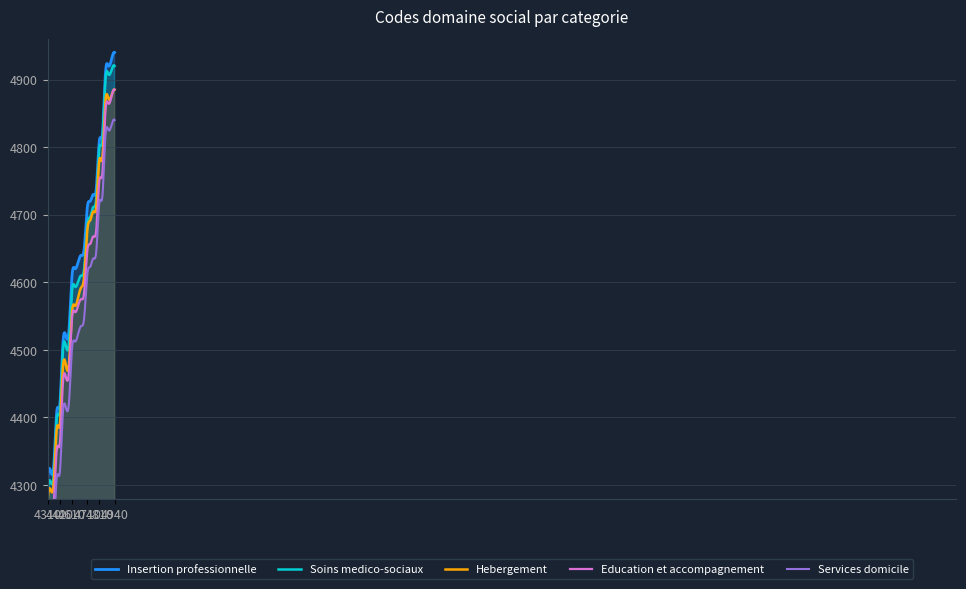

The value of Soins medico-sociaux at 4720 is 1808. True or false?

False